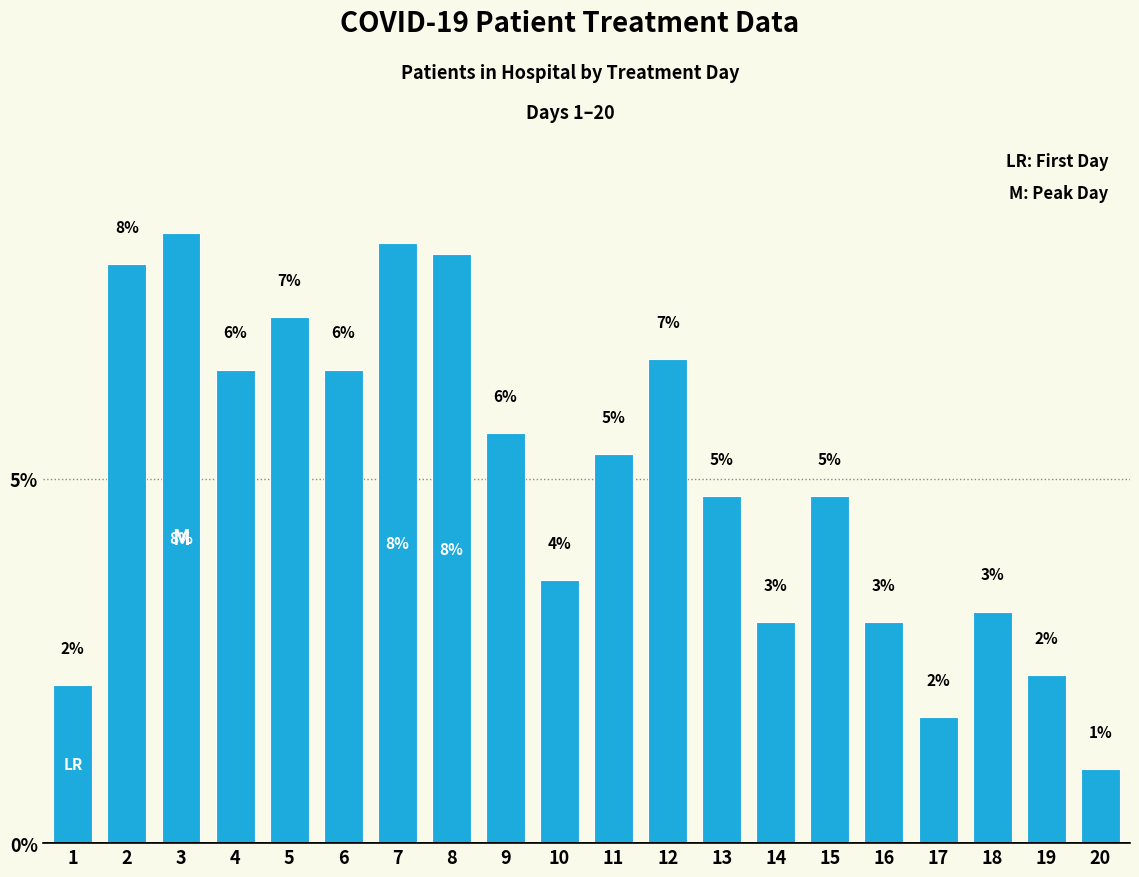

Is it true that the value at 3 is 8.4?

True